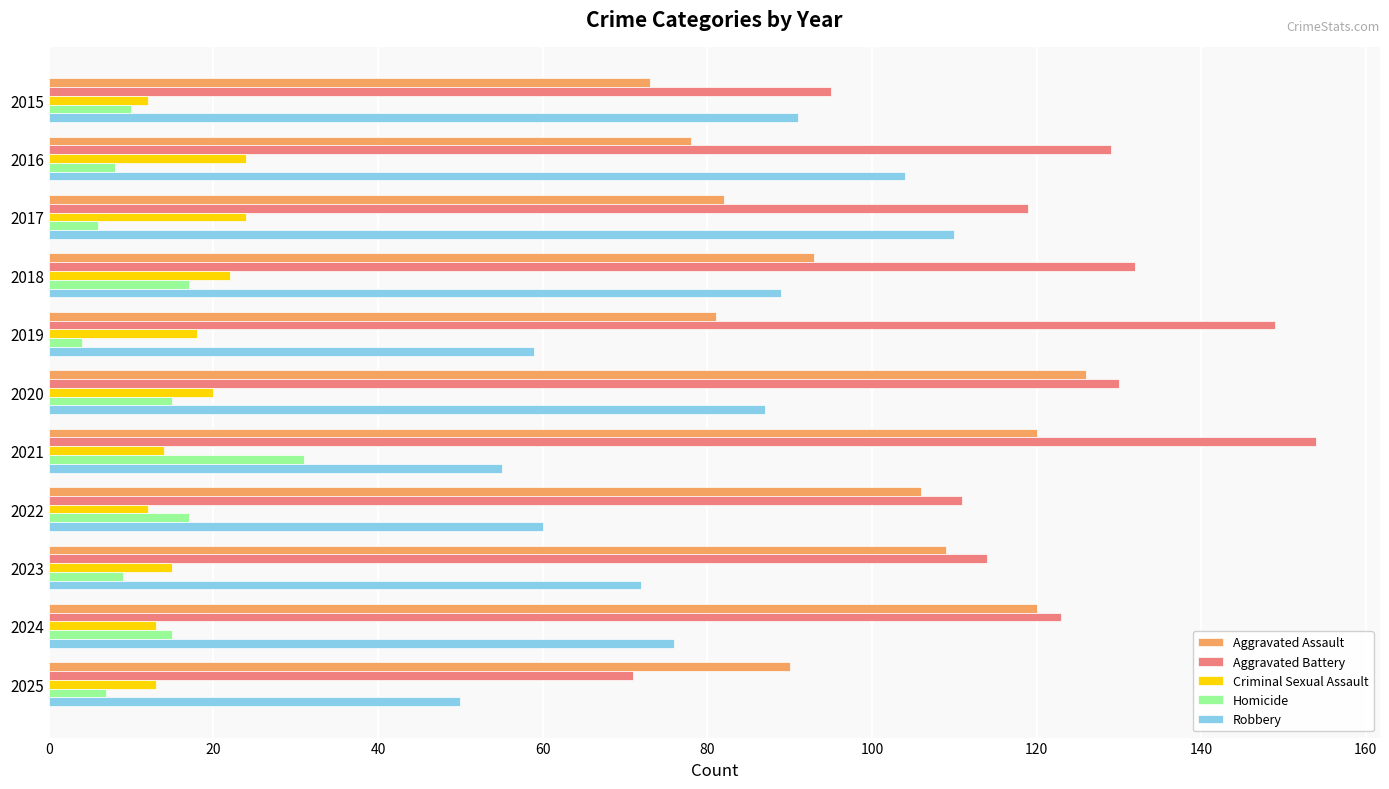

Is it true that Homicide equals 25 at 2022?

False